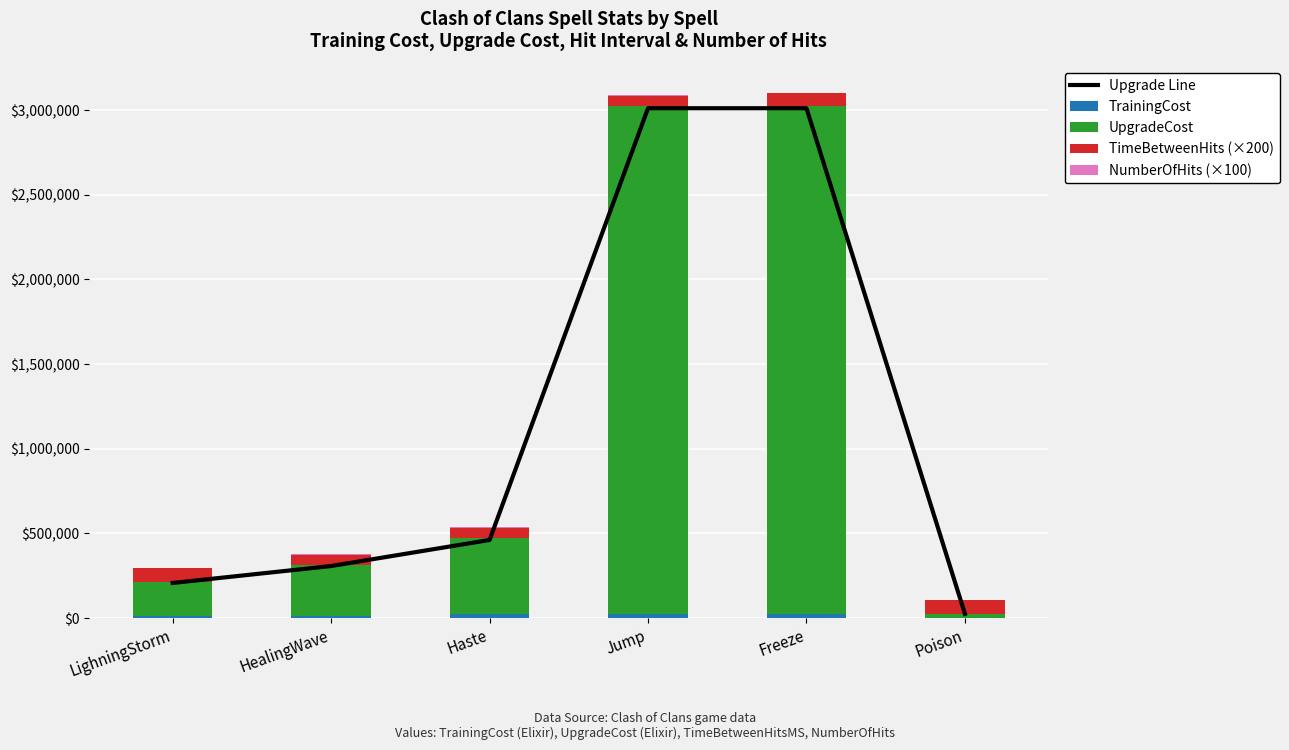

Which series has the largest range (max minus min)?

Upgrade Line